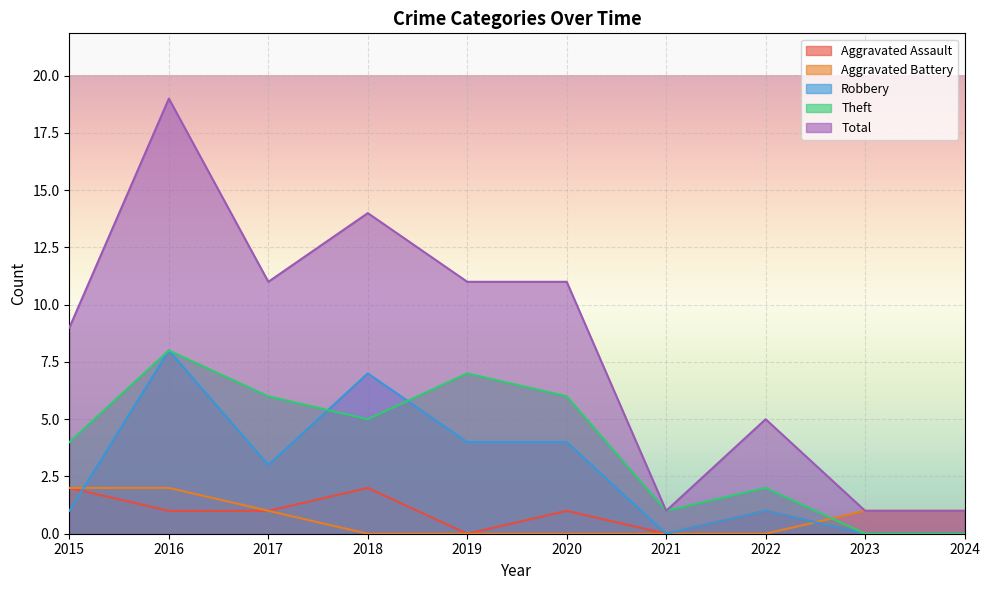

What is the minimum value for Total?

1